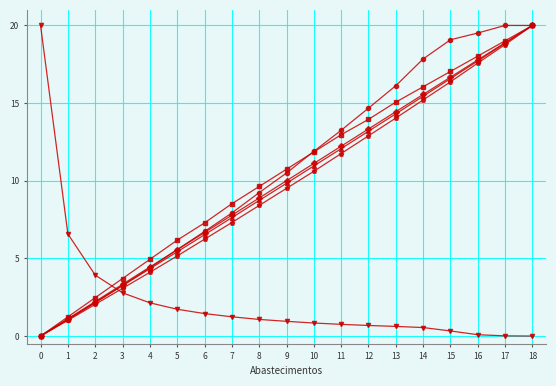

At which category is the sum across all series the highest?

18